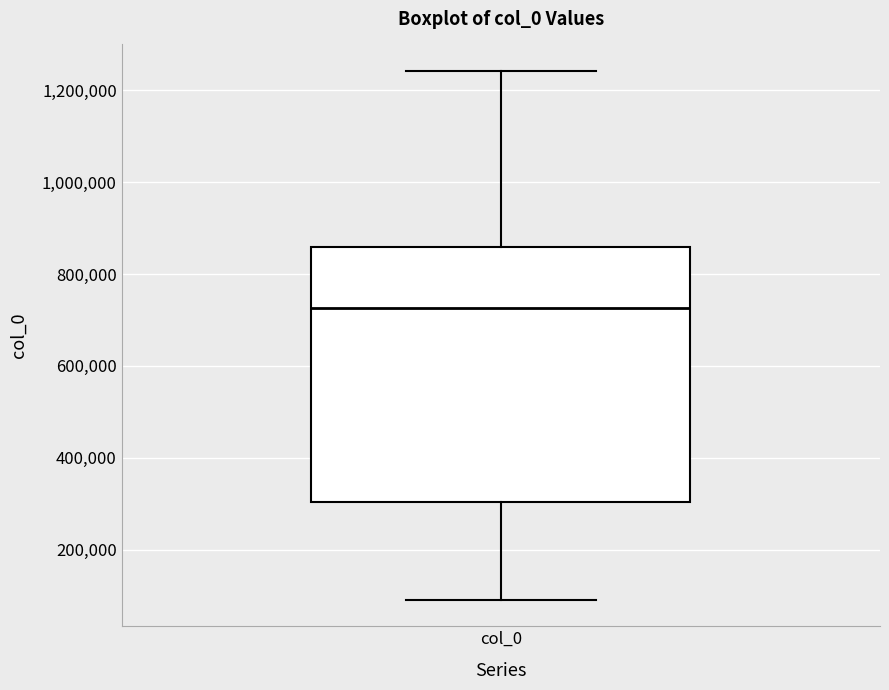

Where does the upper whisker of the box for col_0 end on the y-axis? The values are not printed on the chart, so give them approximately, as read against the axis.

1240000